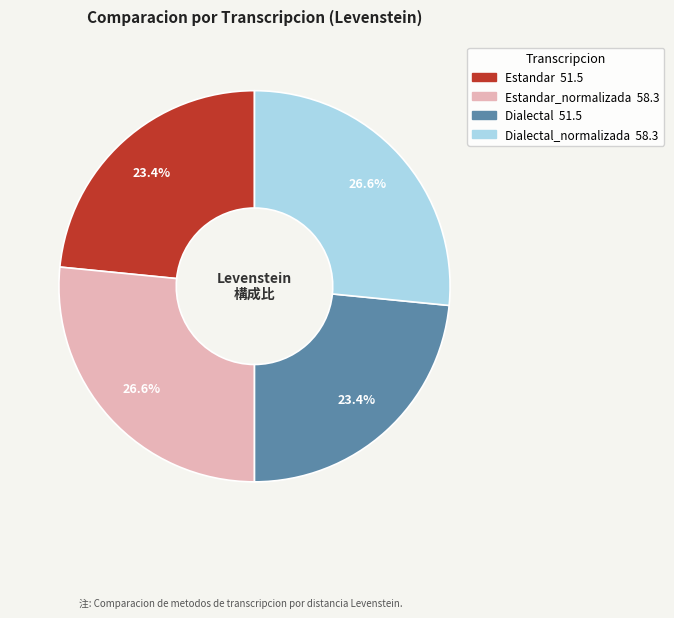

Does any single category account for the majority?

No